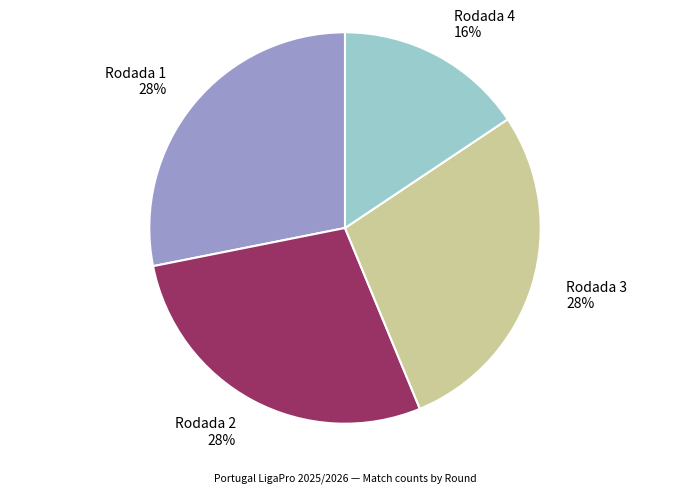

Is there any slice that represents more than half of the pie?

No